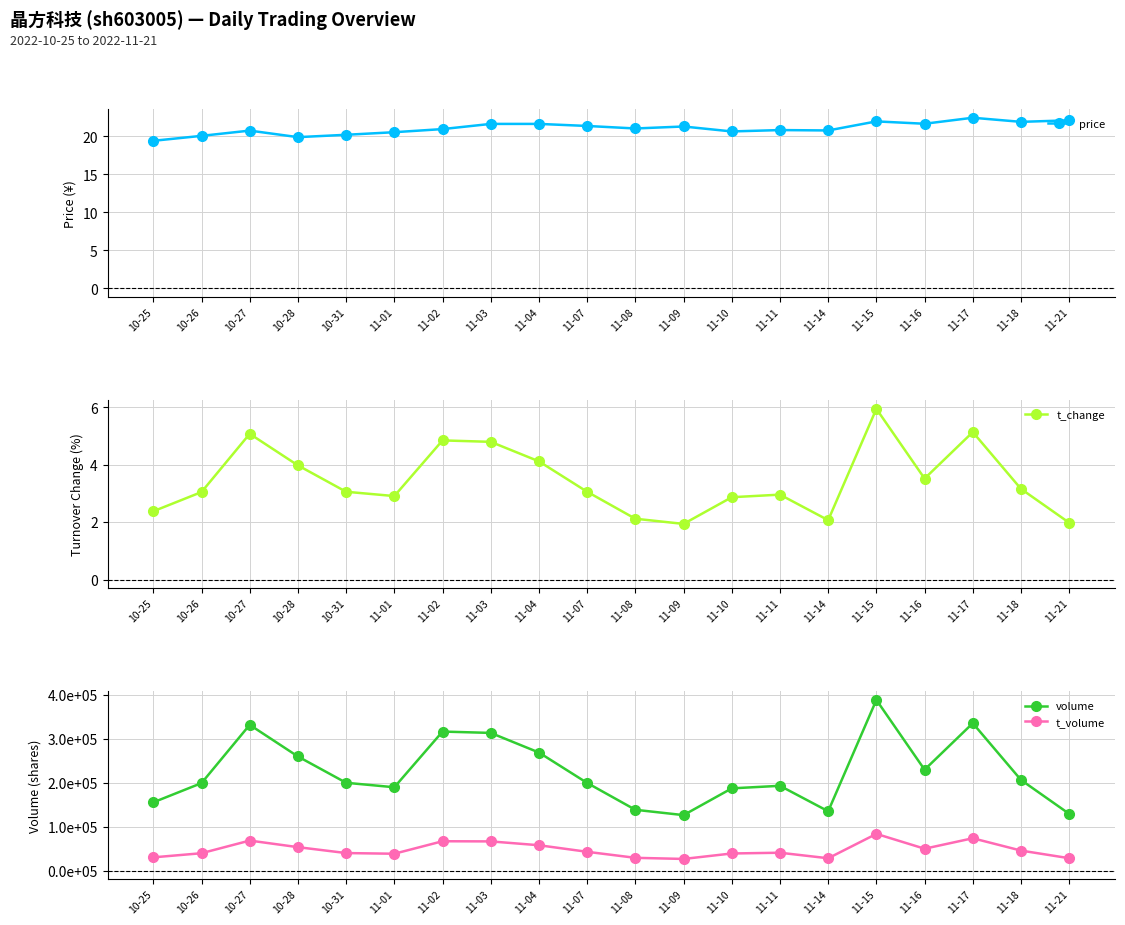

True or false: volume and price intersect in this chart.

False